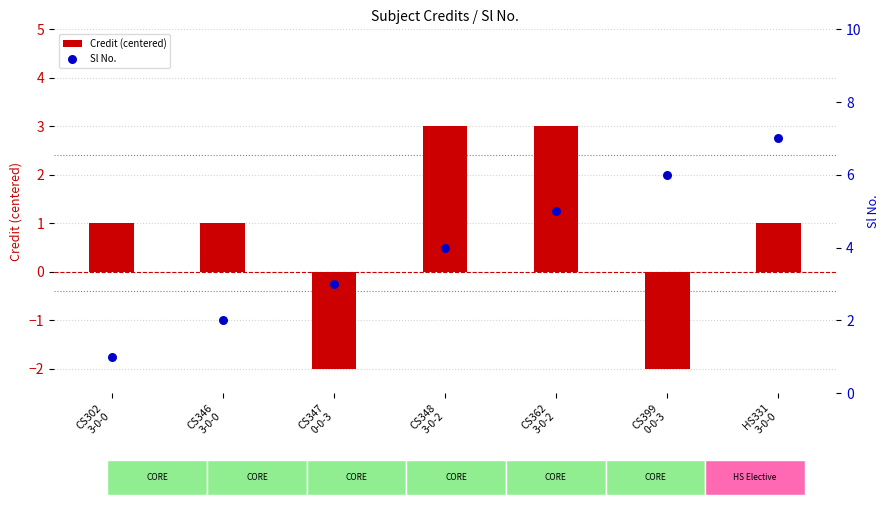

What are all the series names shown in the legend?

Credit (centered), Sl No.